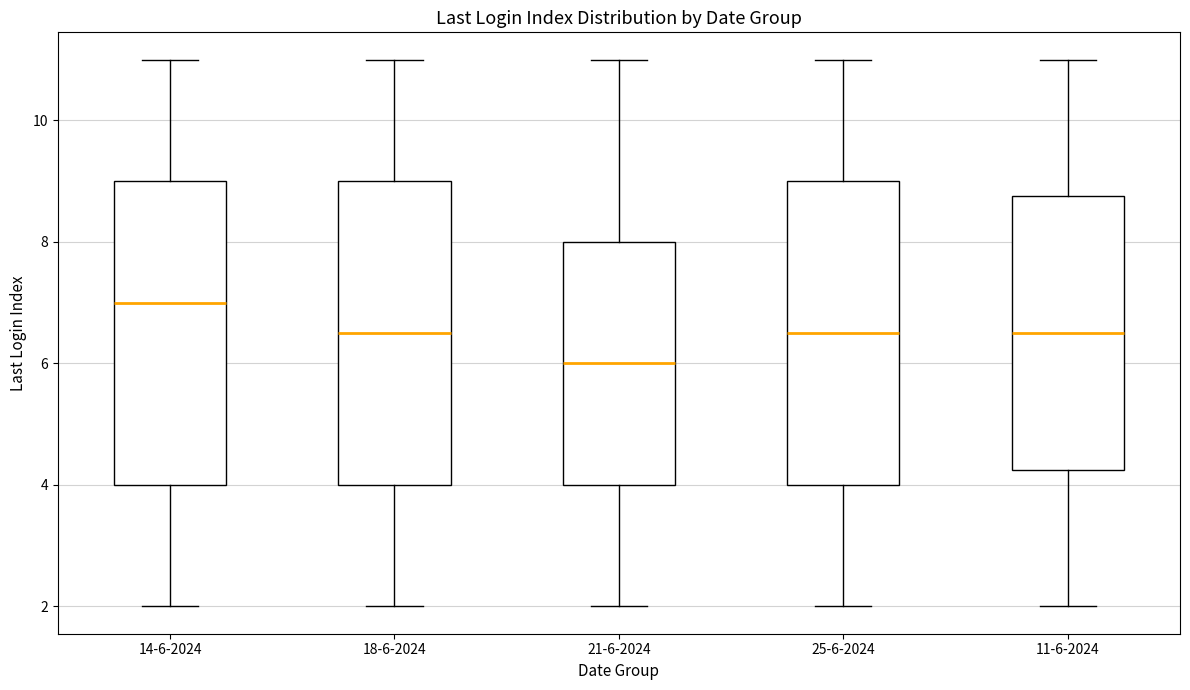

Which box's median line is the lowest?

21-6-2024